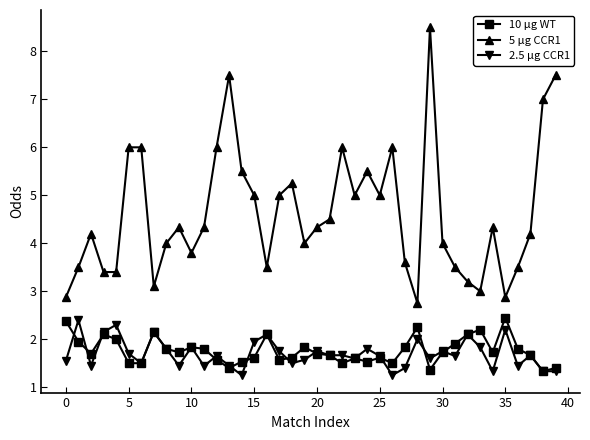

What is the highest value of the 5 μg CCR1 series?

8.5